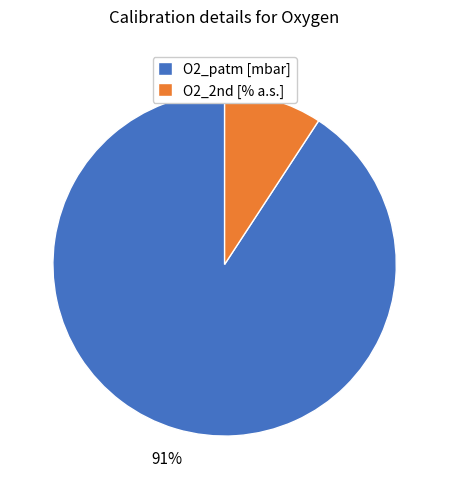

True or false: O2_patm [mbar] accounts for 91% of the total.

True